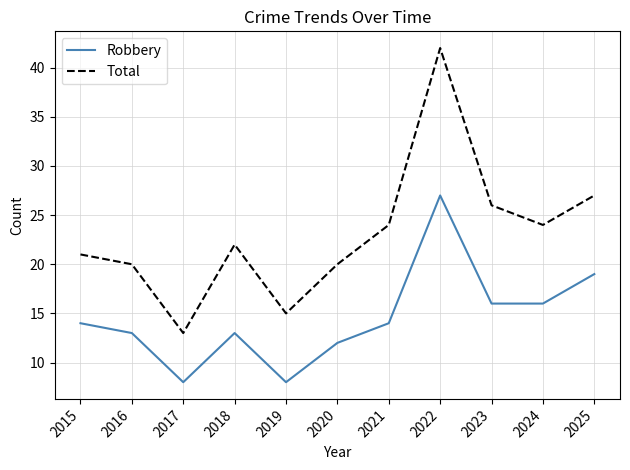

True or false: Total has a value of 35 at 2018.

False